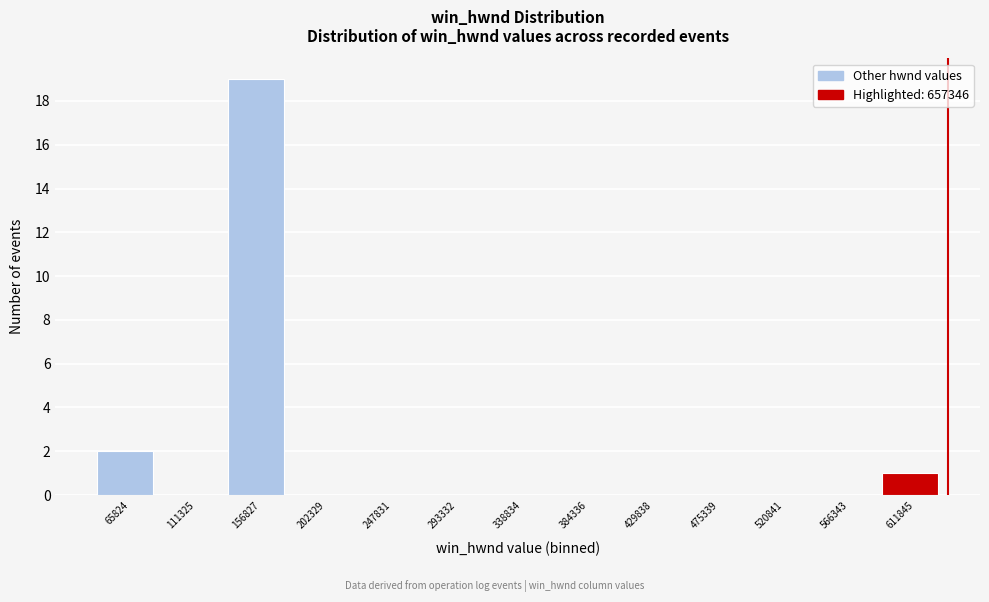

Reading right to left, extract all data points from this chart.

611845=1	566343=0	520841=0	475339=0	429838=0	384336=0	338834=0	293332=0	247831=0	202329=0	156827=19	111325=0	65824=2